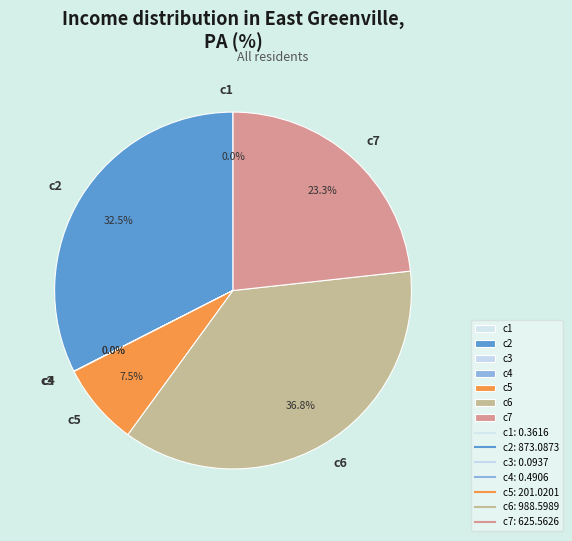

Does c5 account for over 50% of the chart?

No